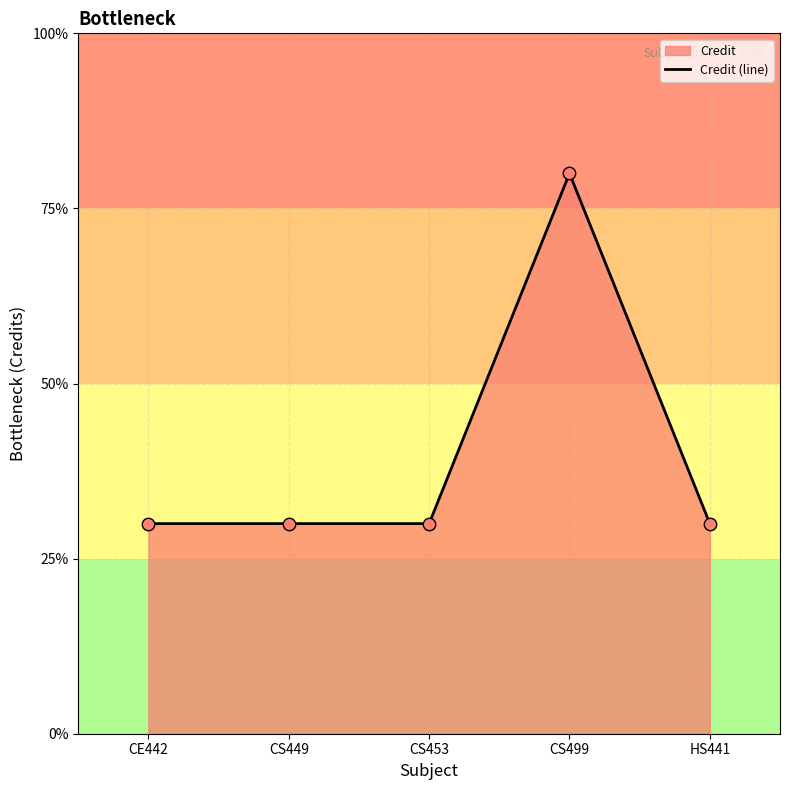

Which has a higher value, CE442 or HS441?

CE442